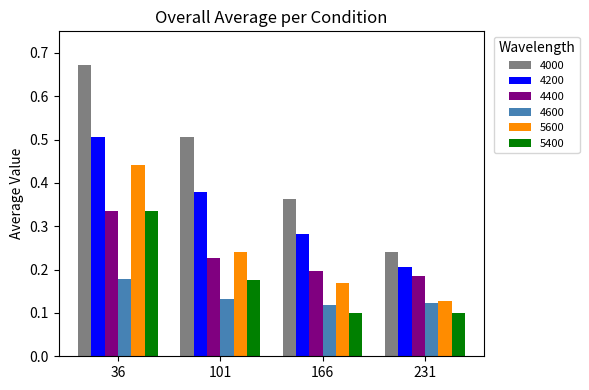

How many groups of bars are there?

4